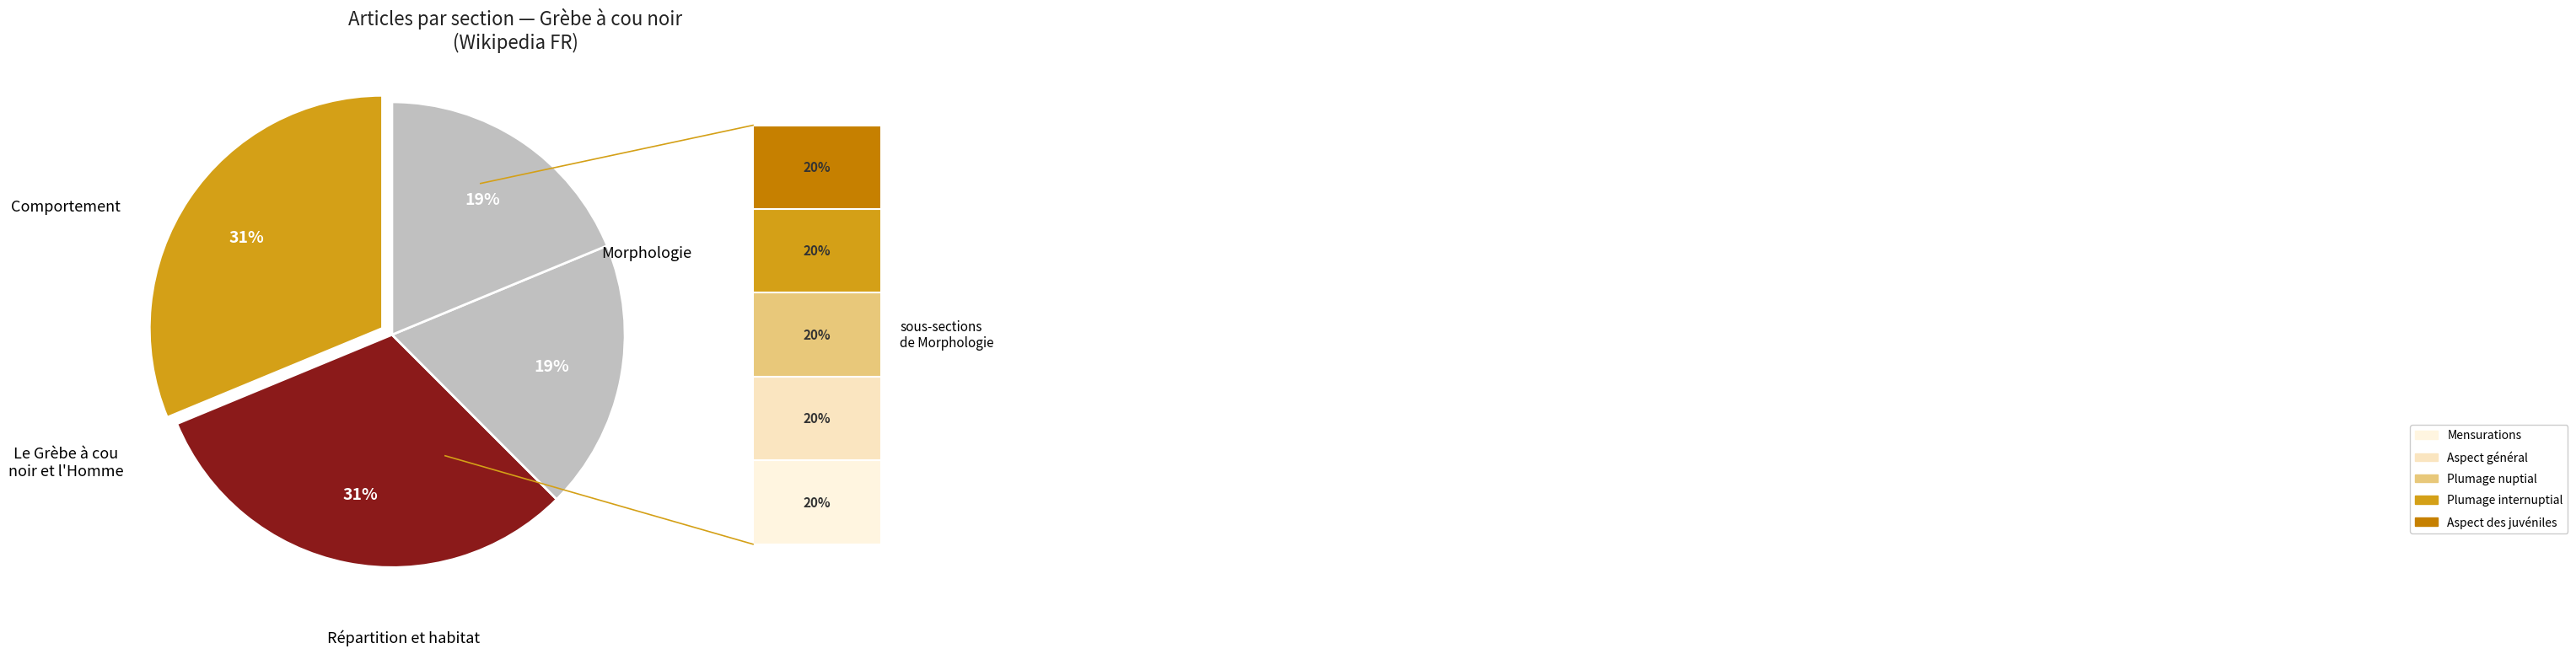

To the nearest percent, what is the average slice percentage?

25%